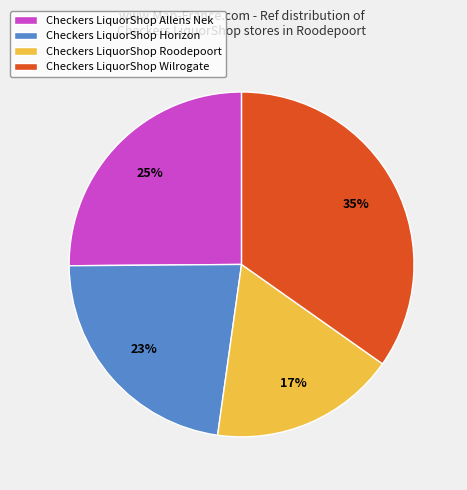

How many segments does this pie chart have?

4